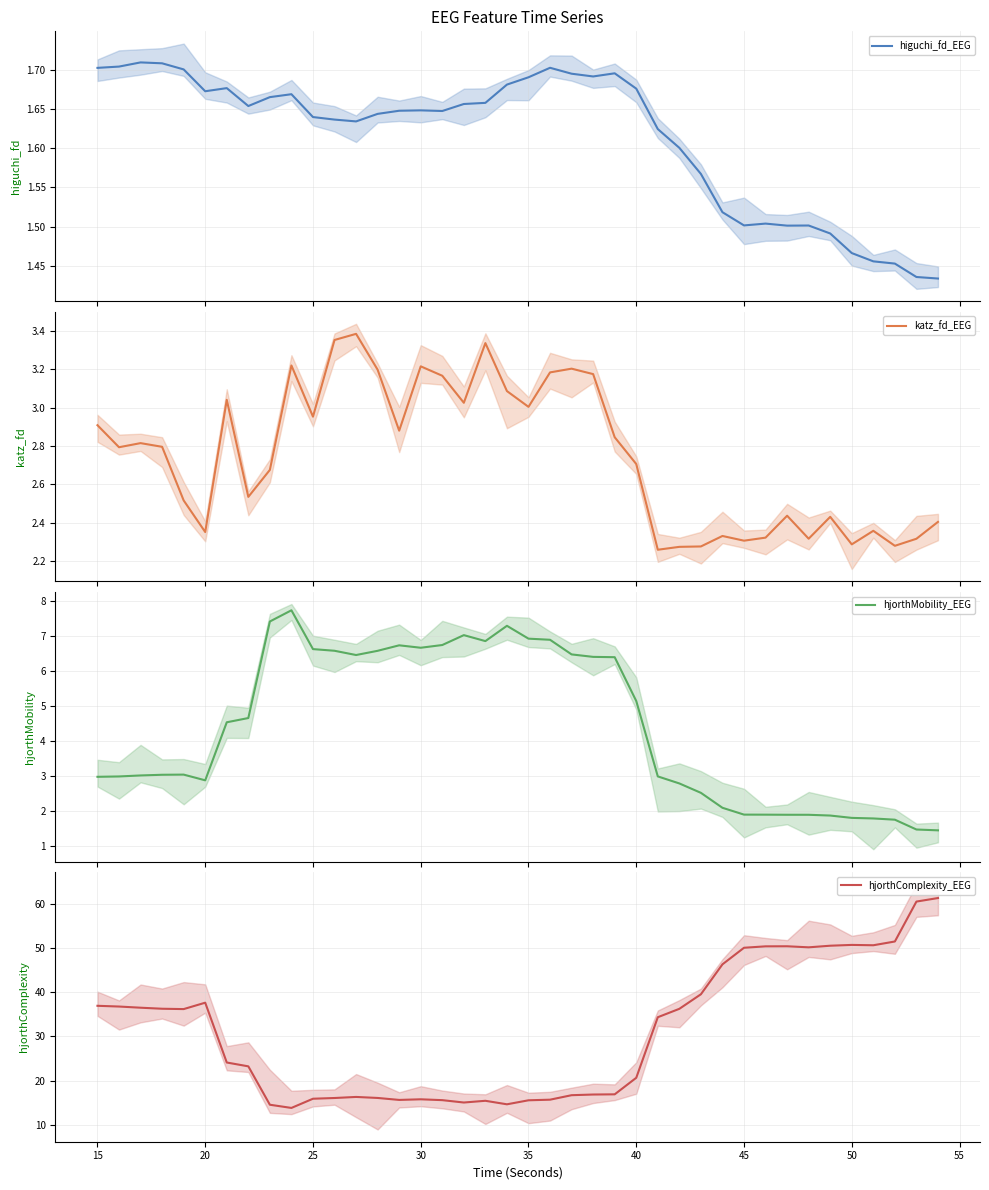

Which series has the largest range (max minus min)?

hjorthComplexity_EEG